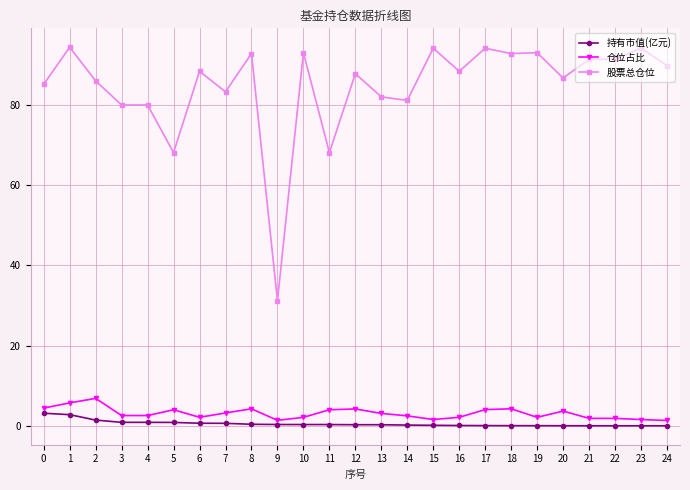

What is the maximum value shown in the chart?

94.5